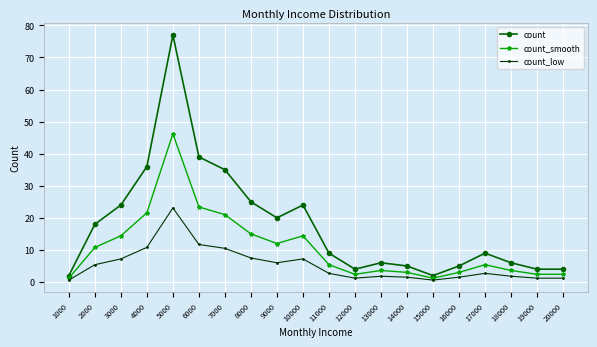

What value does the count_smooth series have at 18000?

3.6